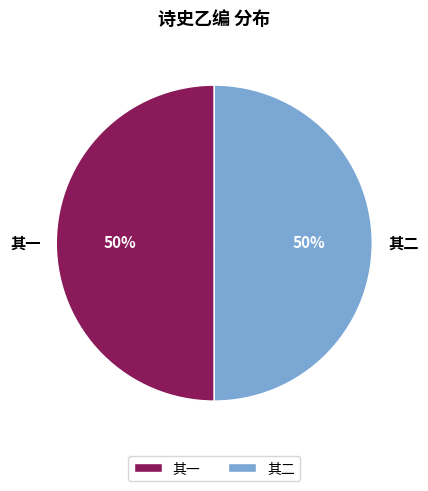

To the nearest percent, what percentage of the pie is 其二?

50%